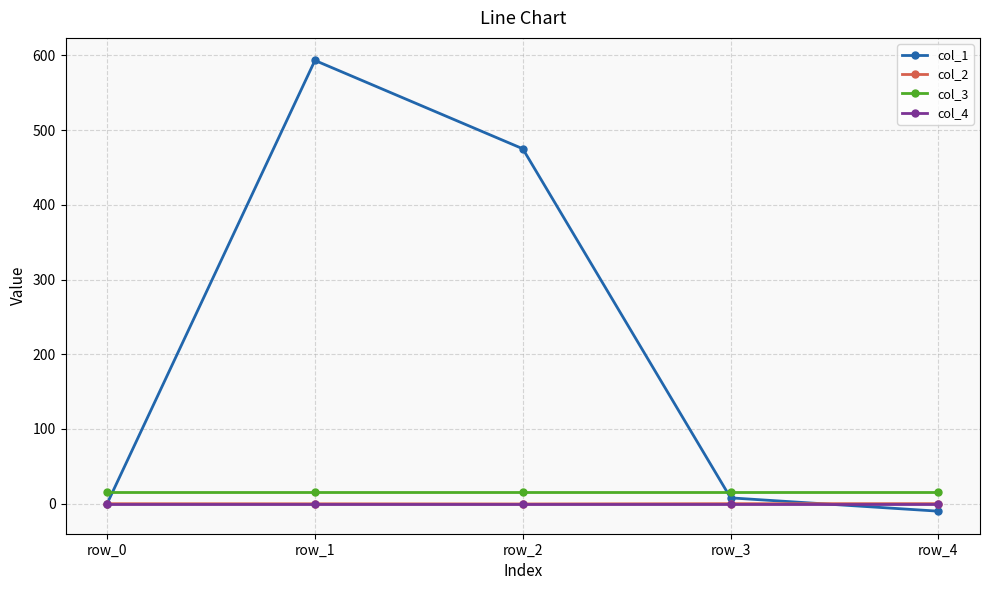

At which label does col_1 reach its peak?

row_1